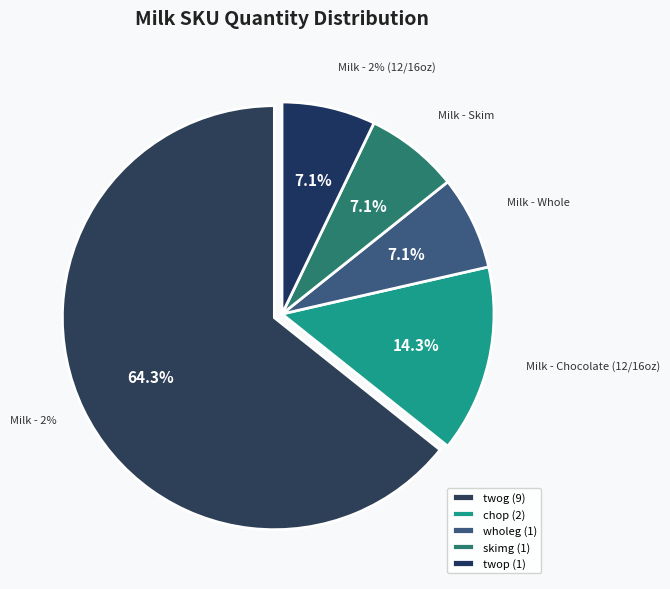

Approximately how many times larger is the value at chop compared to twog?

0.2